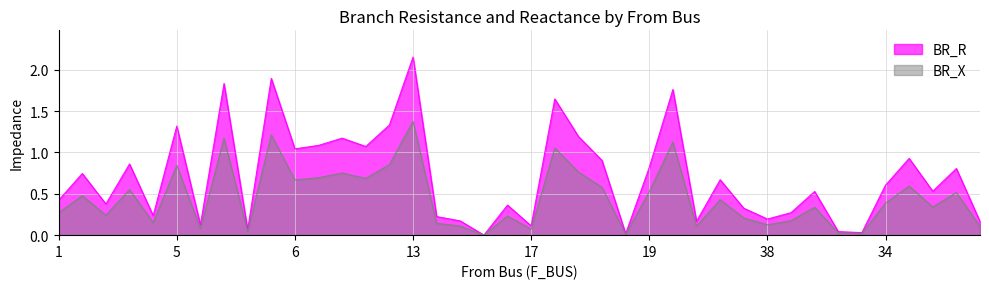

True or false: BR_R has a value of 0.1 at 17.

True